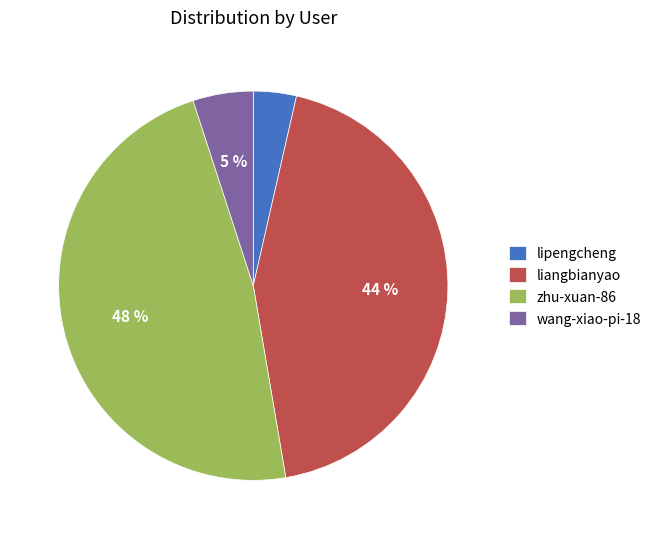

Approximately how many times larger is the value at liangbianyao compared to zhu-xuan-86?

0.9